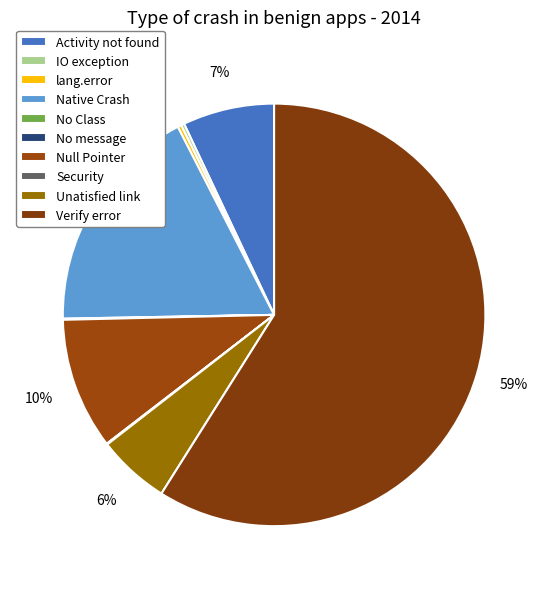

Is there a majority slice in this chart?

Yes